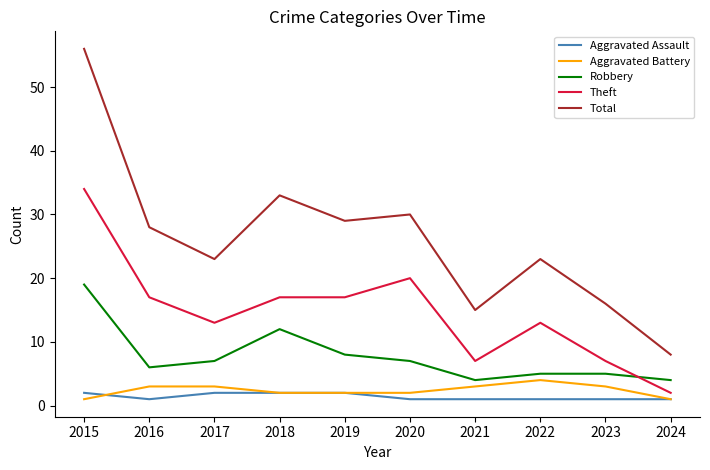

What is the spread (max minus min) of values at 2018?

31